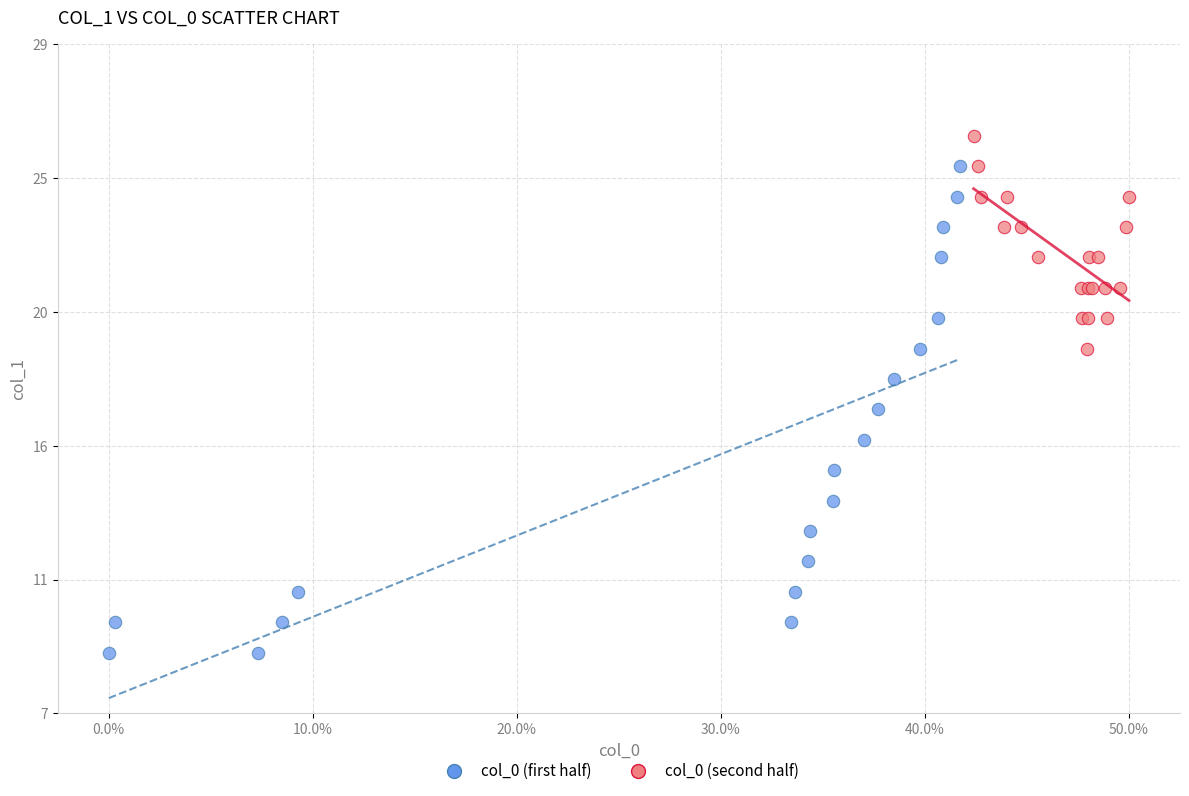

Which series has the widest spread of Y values?

col_0 (first half)